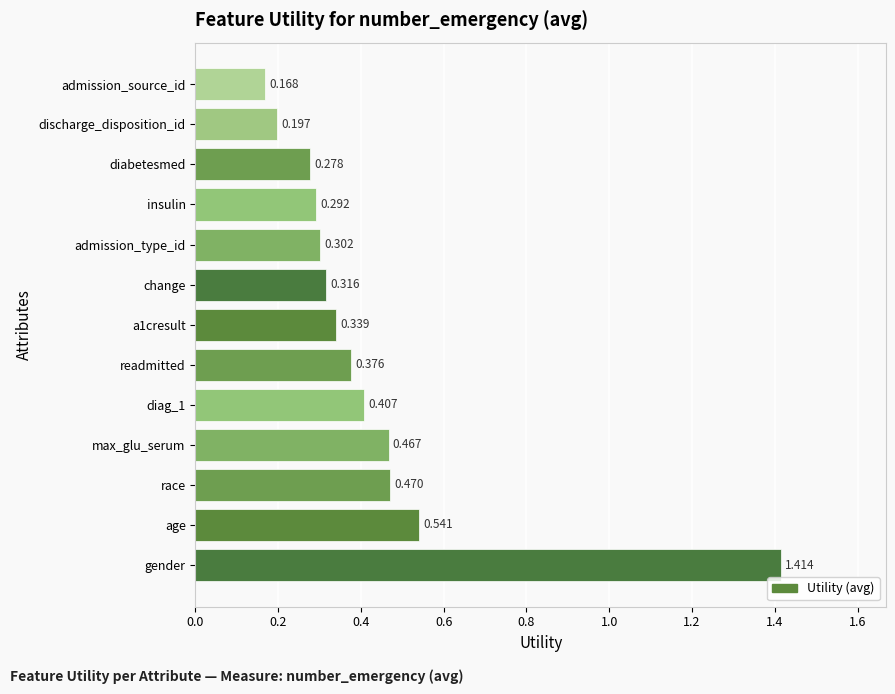

Which category has the highest value across all series?

gender